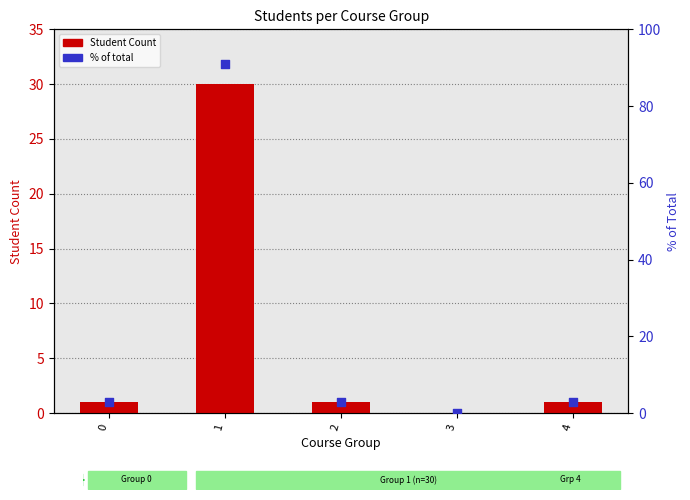

Is the value of Student Count at 3 greater than the value of % of total at 1?

No